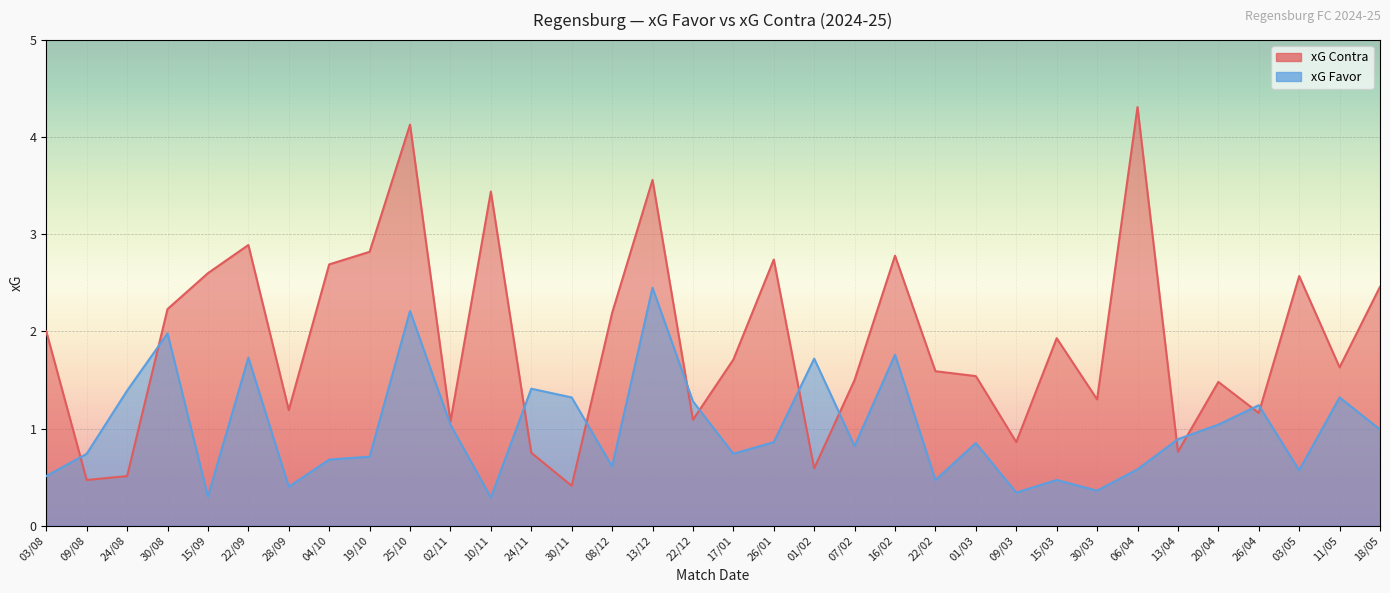

At how many categories does at least one series exceed 0?

34